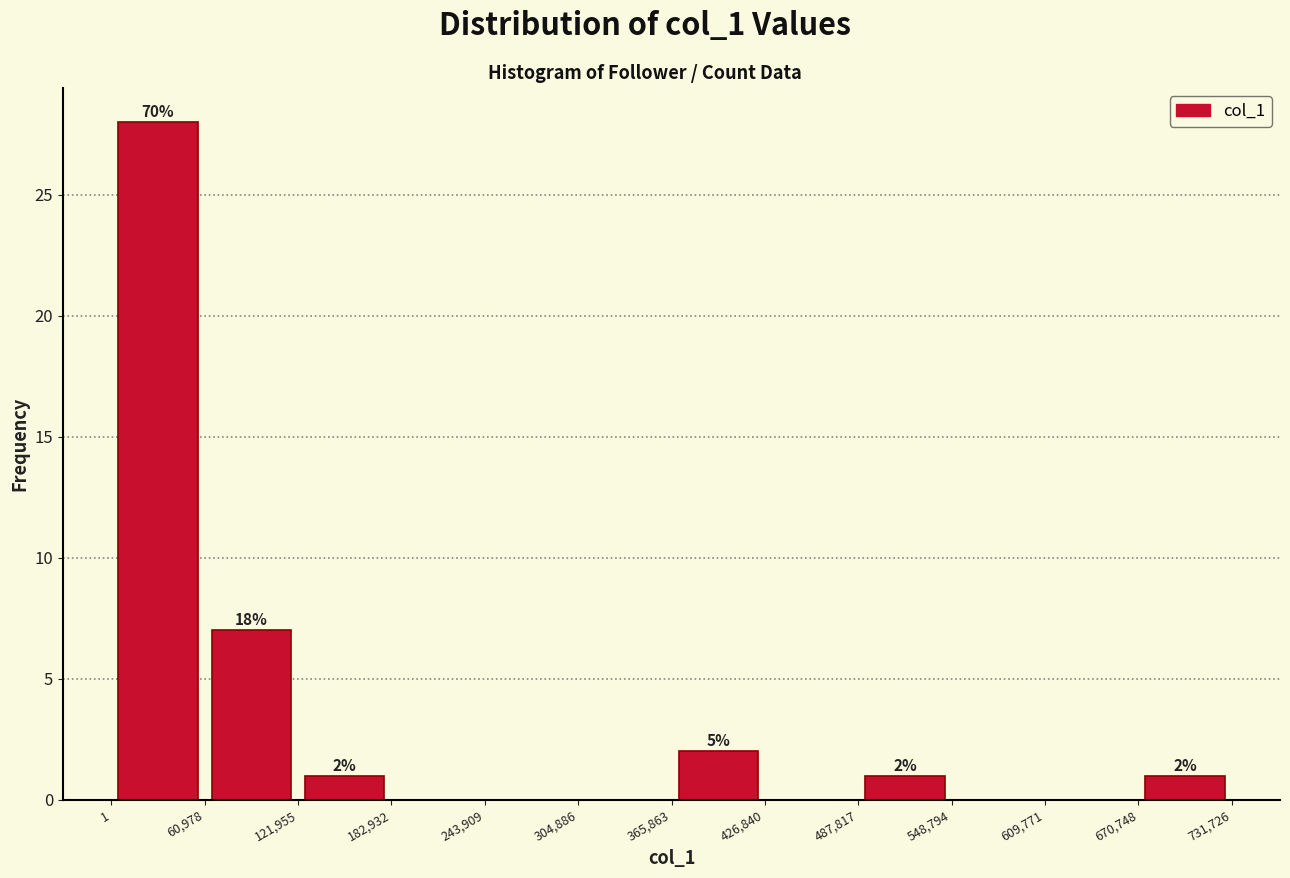

Over which range of the x-axis is the bar tallest?

1 to 60,978